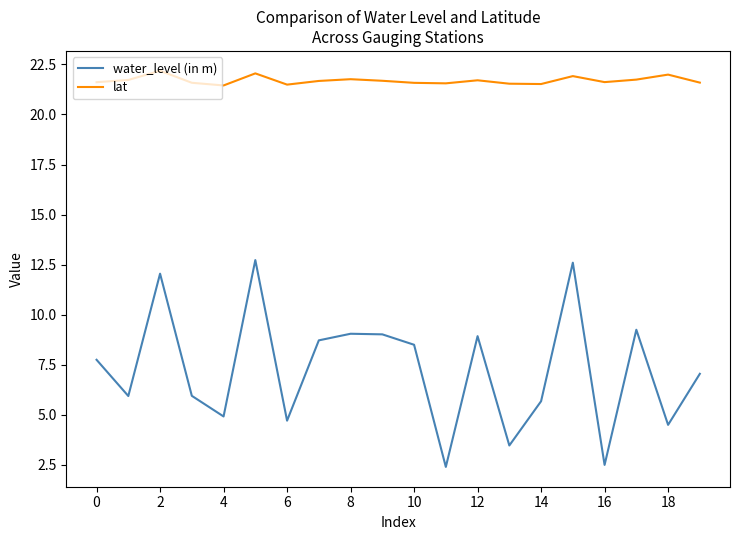

Rank the series by their maximum value, from highest to lowest.

lat, water_level (in m)